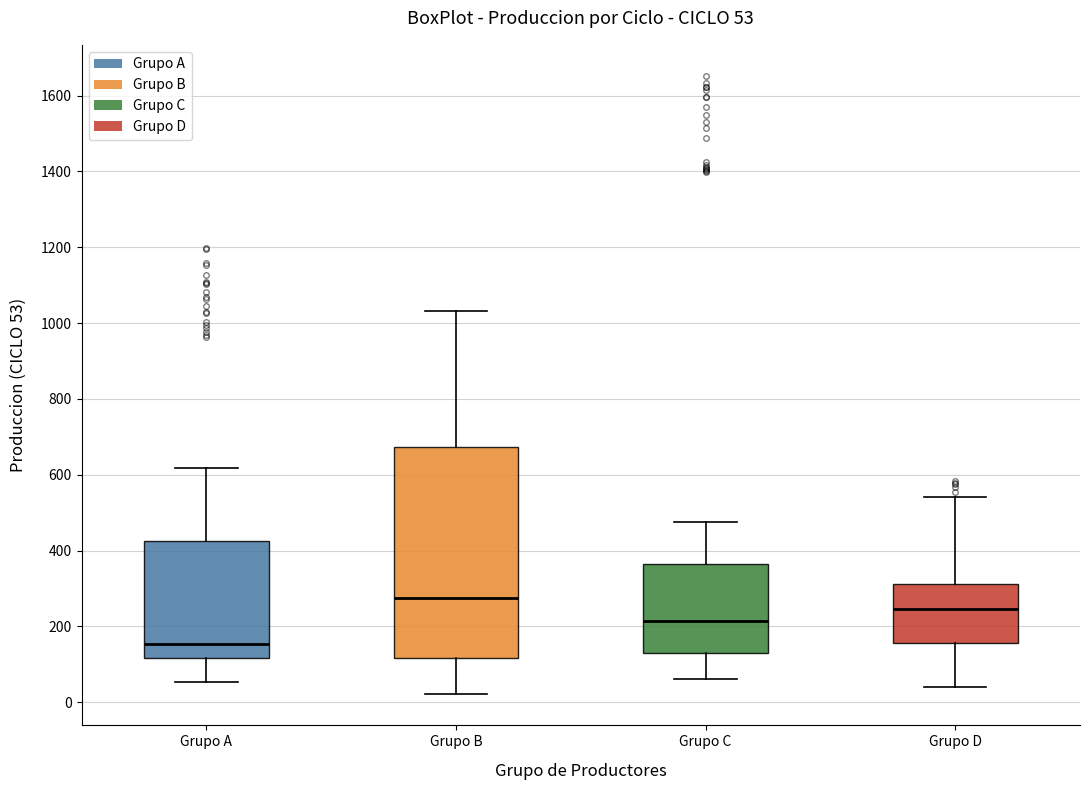

Which box's median line is the highest?

Grupo B